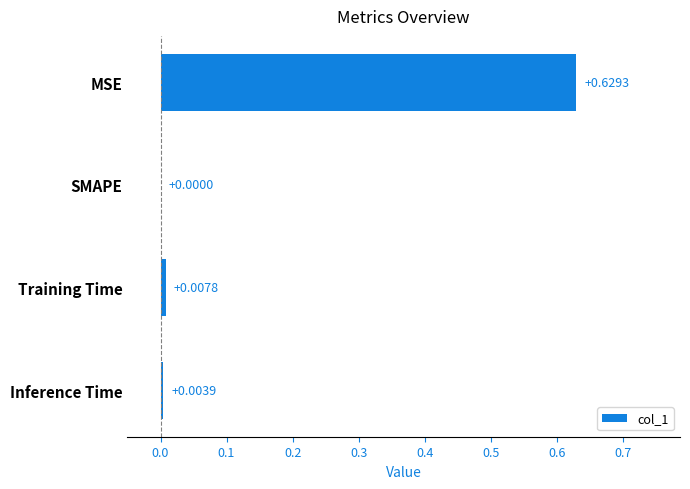

Between Inference Time and SMAPE, which is larger?

Inference Time